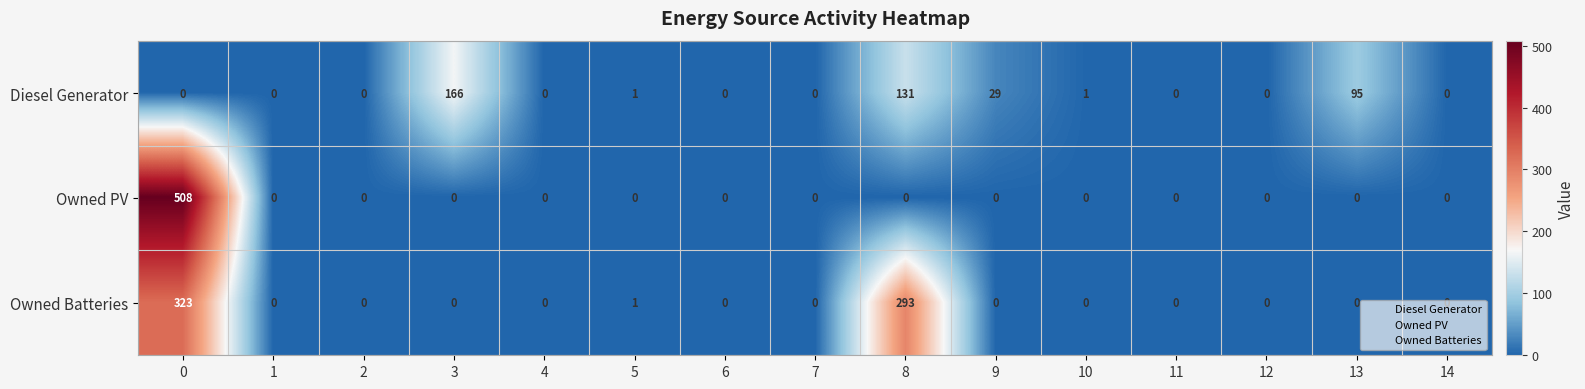

Count the number of categories in the chart.

15